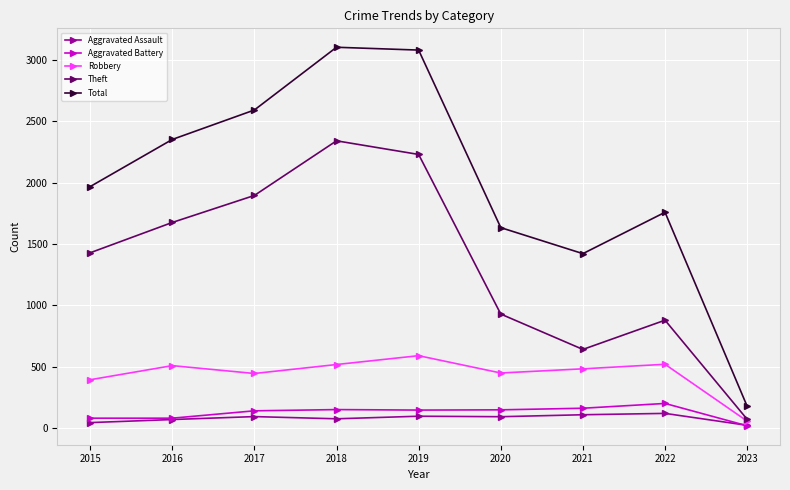

Rank the series by their maximum value, from highest to lowest.

Total, Theft, Robbery, Aggravated Battery, Aggravated Assault